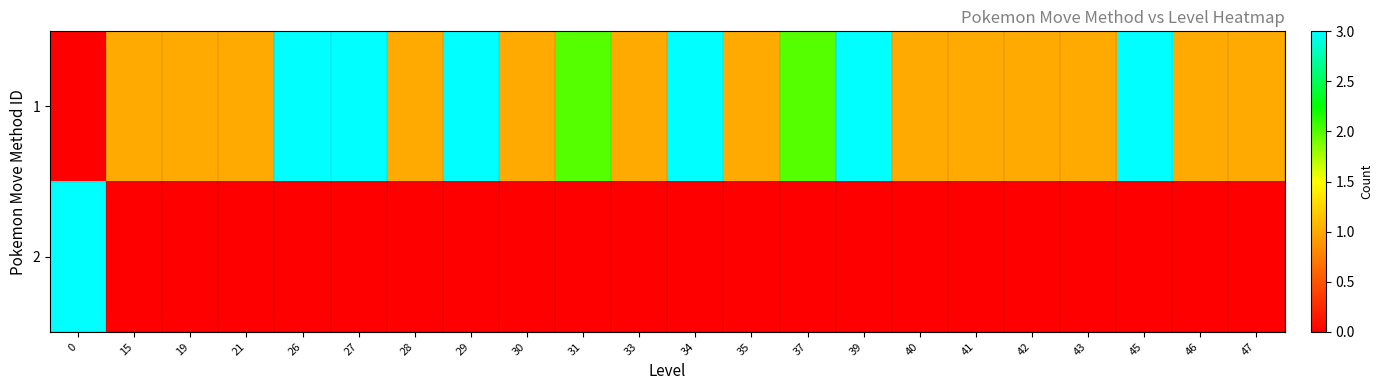

Between 43 and 41, which is larger?

43